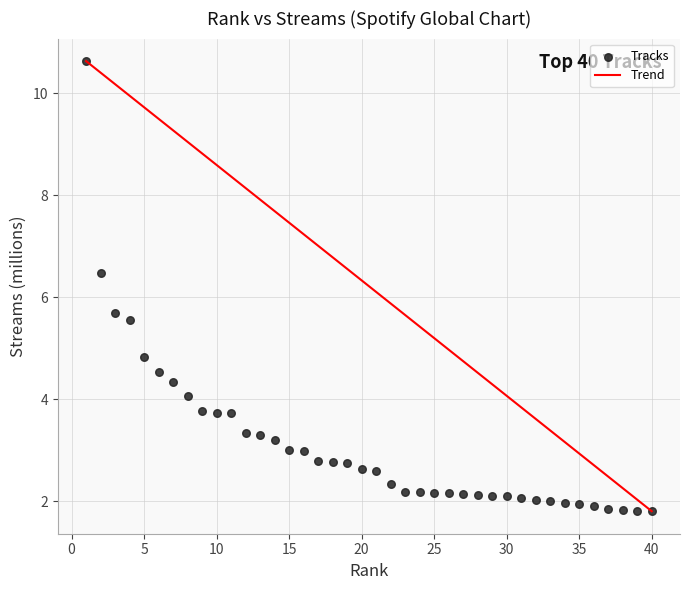

What Y value in the scatter plot is closest to 6?

5.7